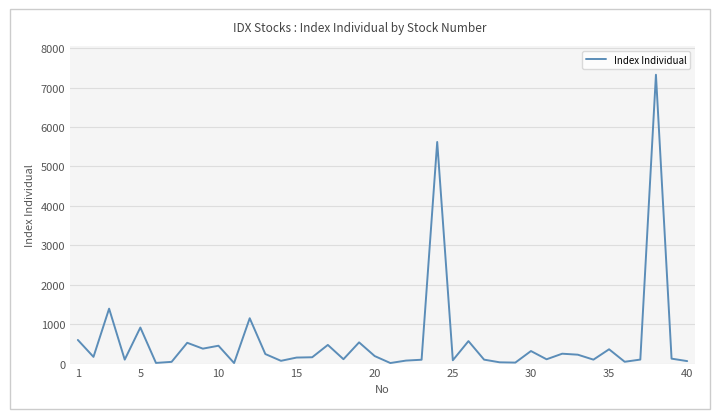

What is the difference between the maximum and minimum values?

7309.8